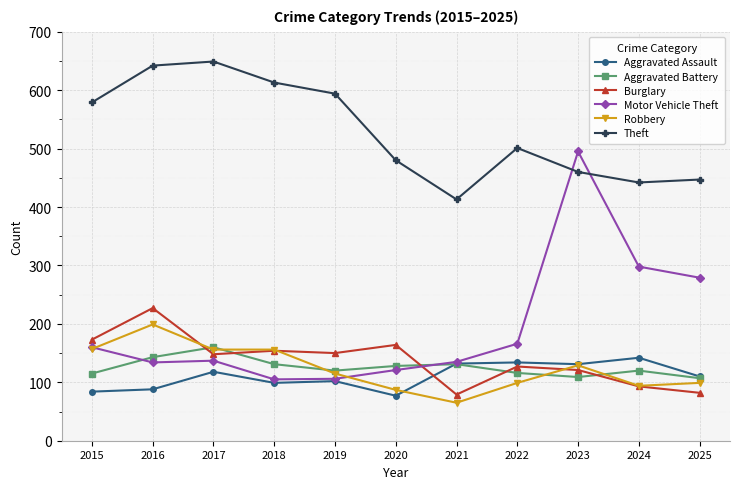

What is the total value across all series at 2022?

1143